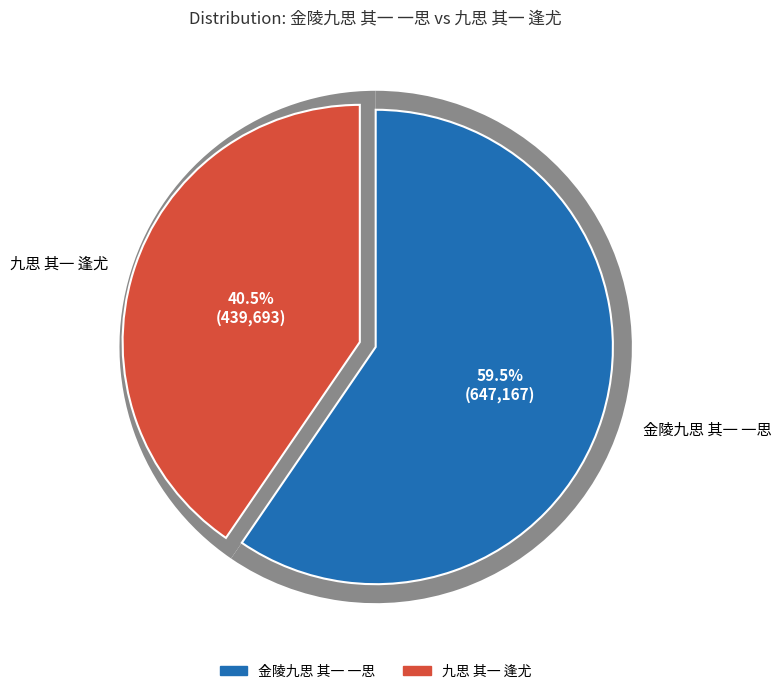

Which has a higher value, 九思 其一 逢尤 or 金陵九思 其一 一思?

金陵九思 其一 一思